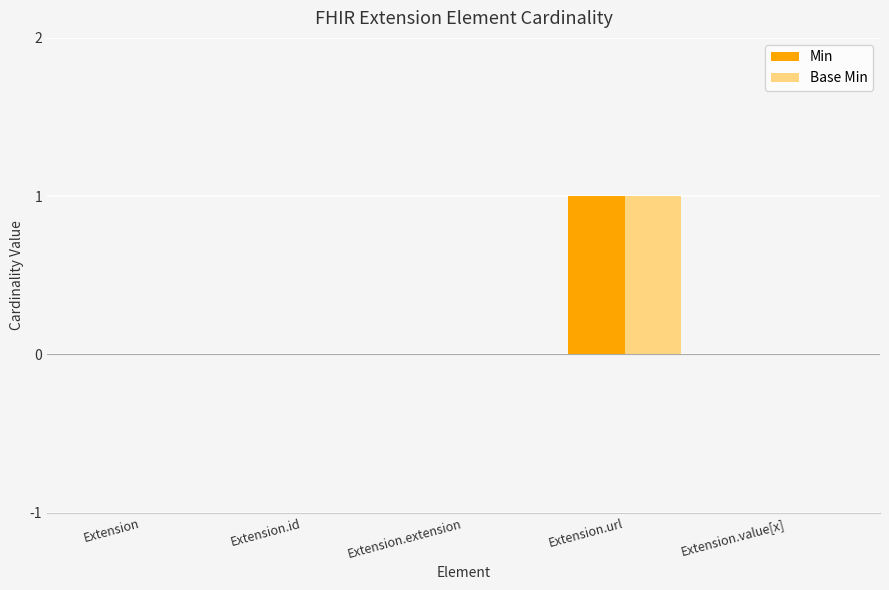

Which category has the highest value across all series?

Extension.url